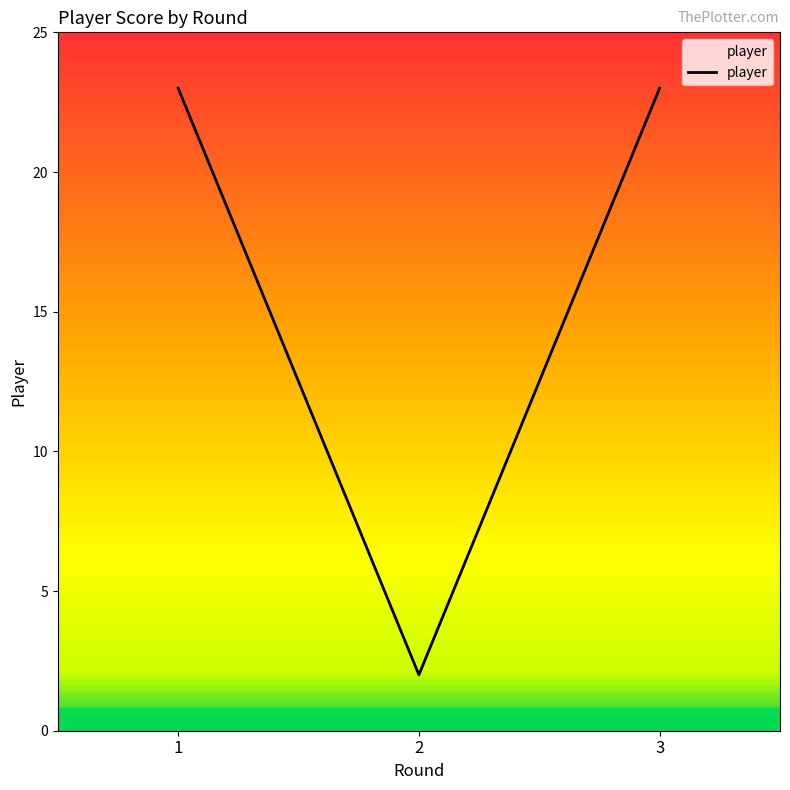

Reading right to left, what are all the values shown in this chart?

23	2	23